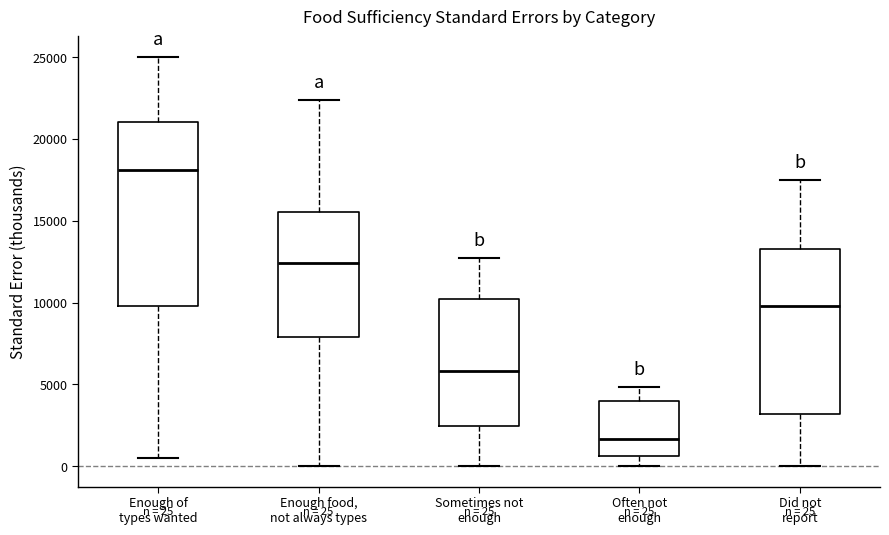

Which box is the tallest, from its lower edge to its upper edge?

Enough of types wanted